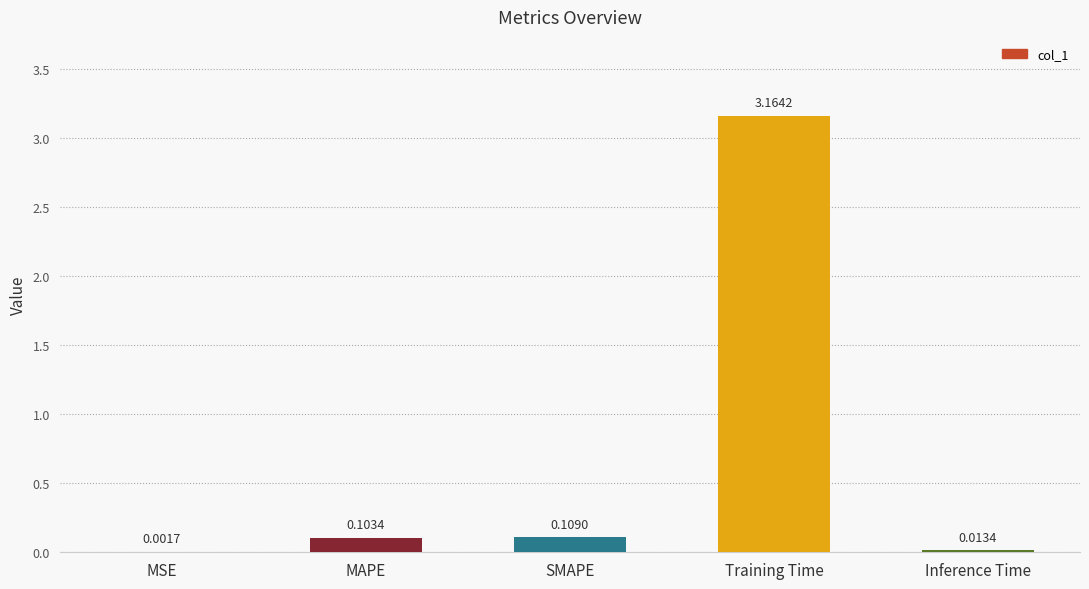

Where is the data nearest to the value 1?

SMAPE